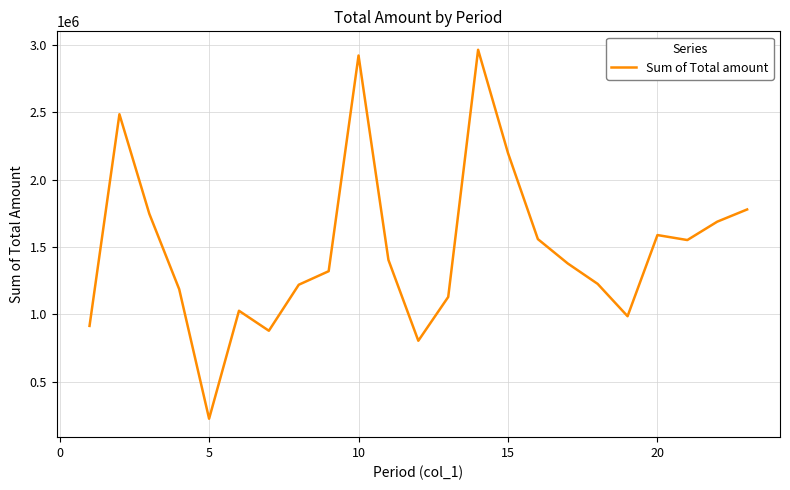

How many lines are shown in the chart?

1